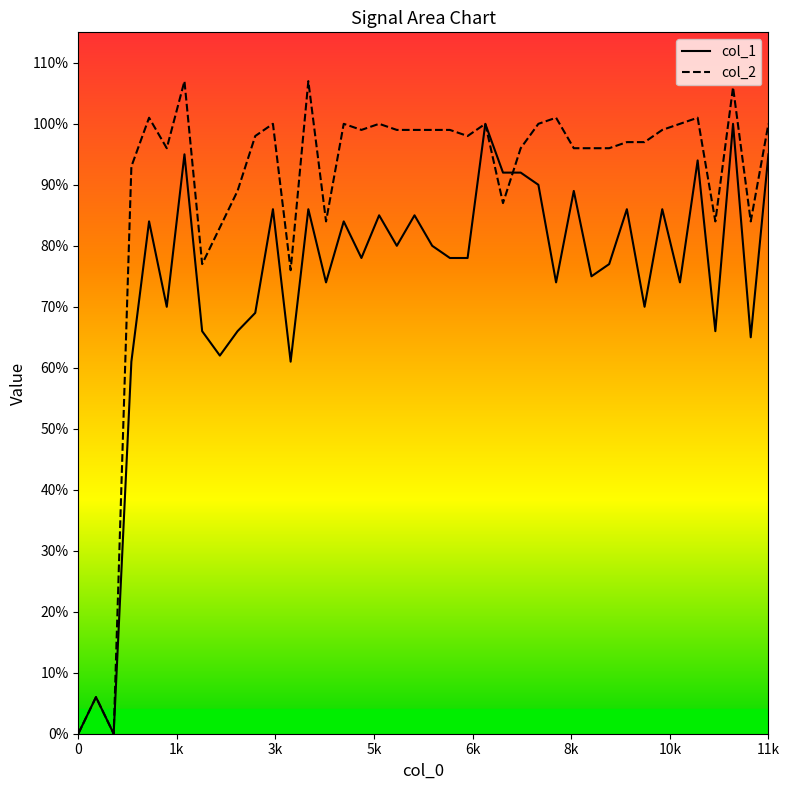

Rank the series by their maximum value, from lowest to highest.

col_1, col_2